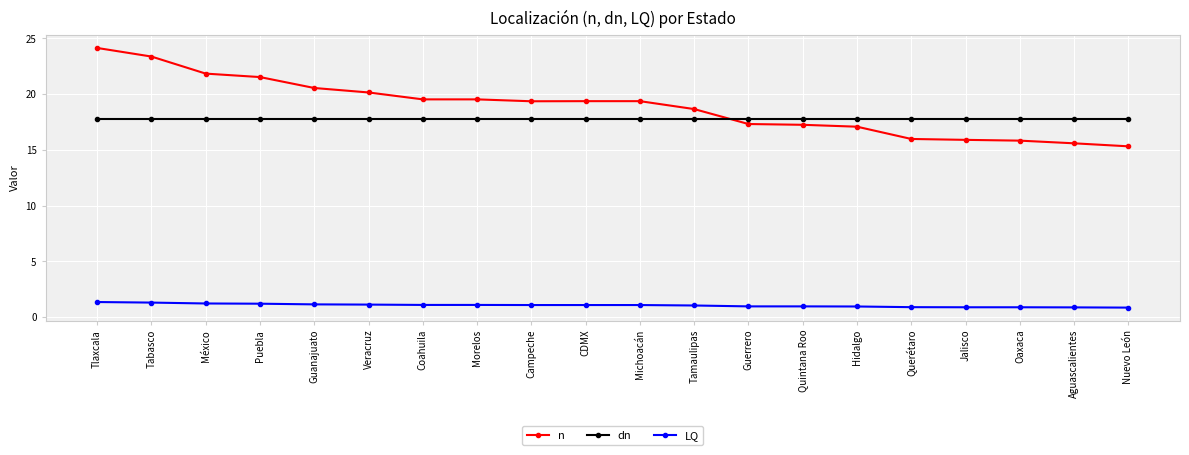

At which category is the sum across all series the highest?

Tlaxcala